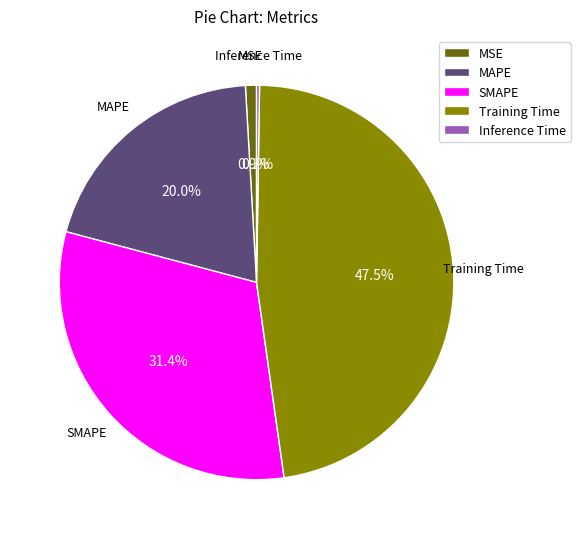

Which category has the biggest portion of the pie?

Training Time